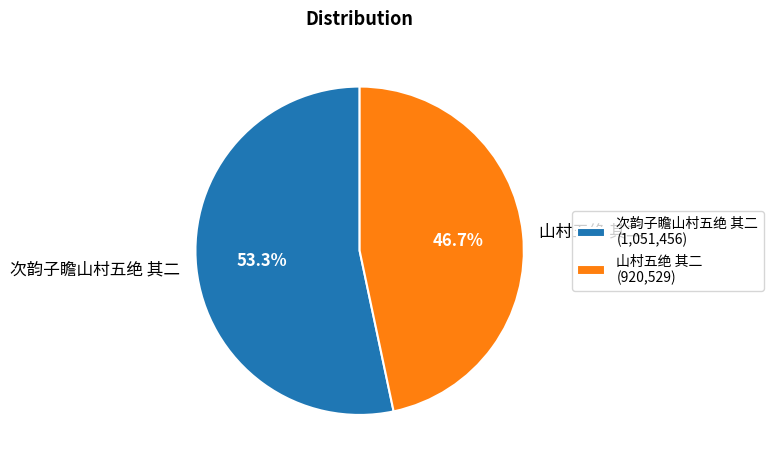

True or false: 山村五绝 其二 accounts for 47% of the total.

True